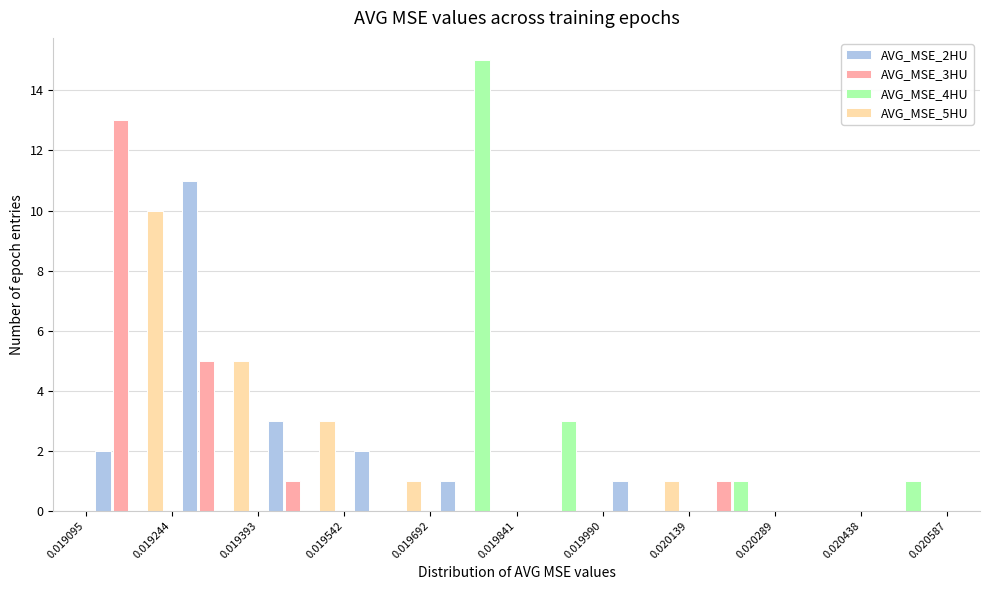

In the AVG_MSE_2HU series, which range on the x-axis has the tallest bar?

0.019244 to 0.019393